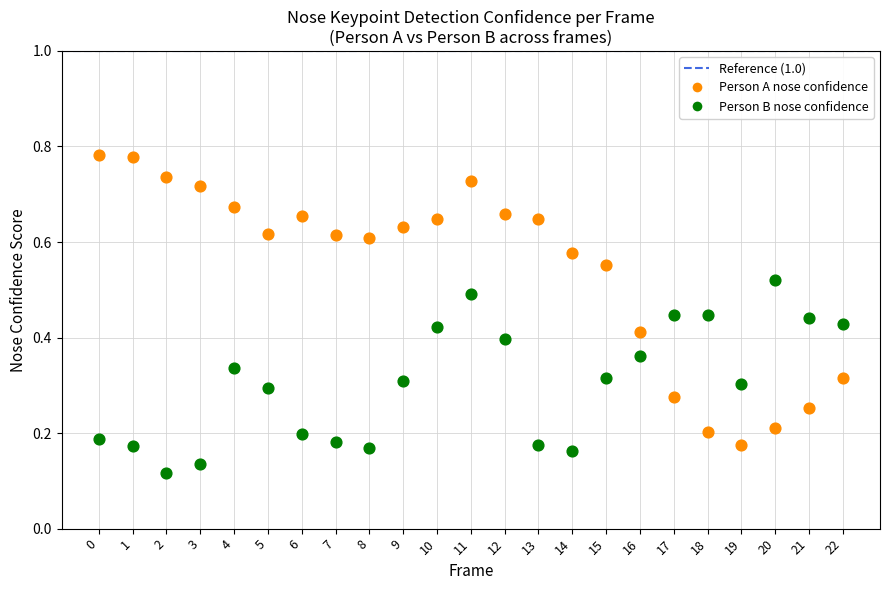

Which series contains the highest Y value?

Person A nose confidence